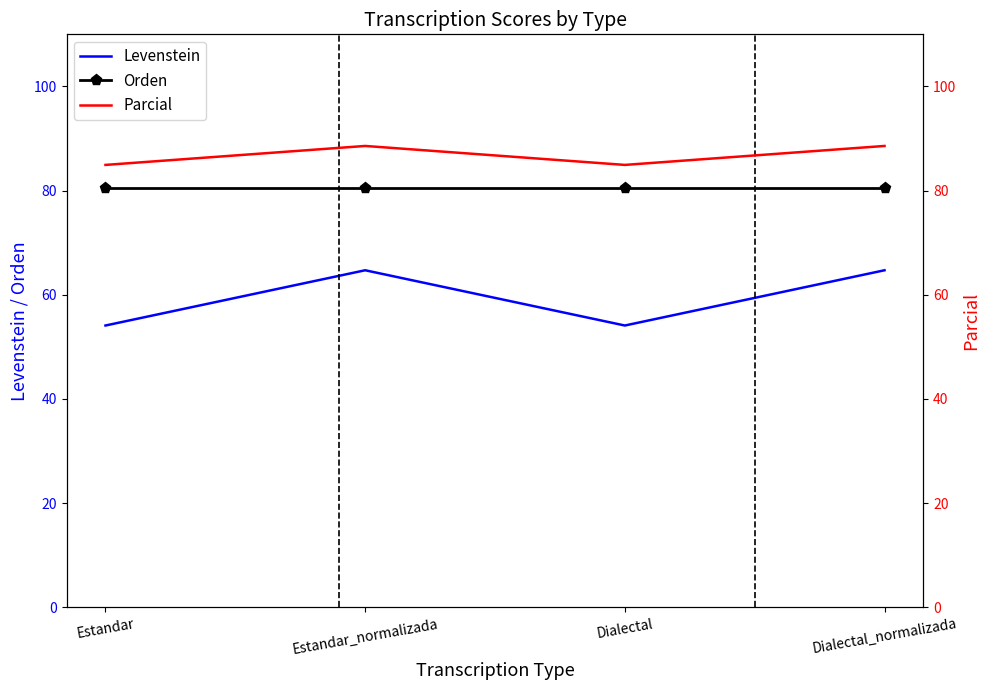

What position from the right is Estandar?

4